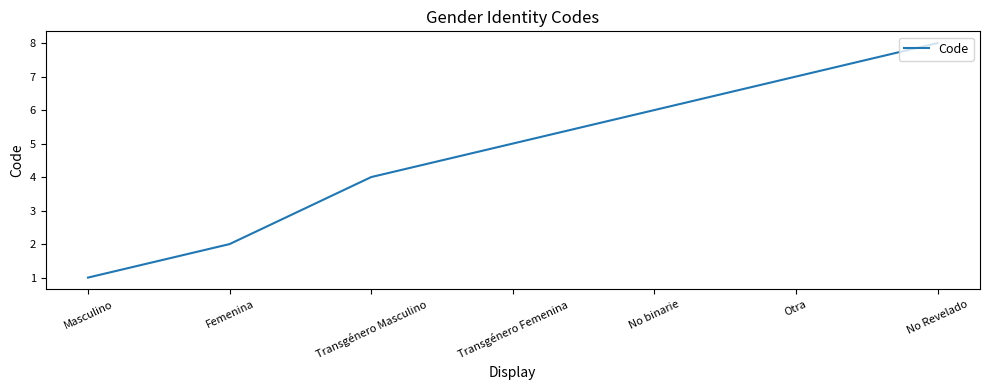

What position from the right is No Revelado?

1